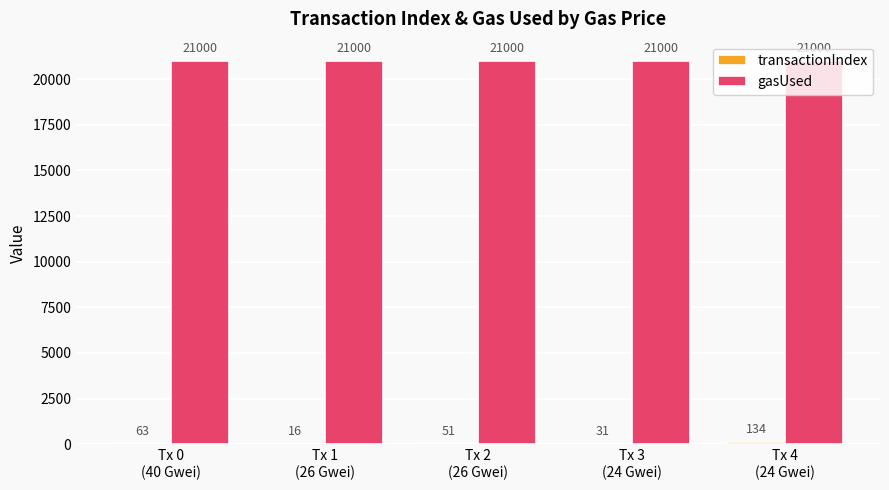

What is the greatest value displayed?

21000